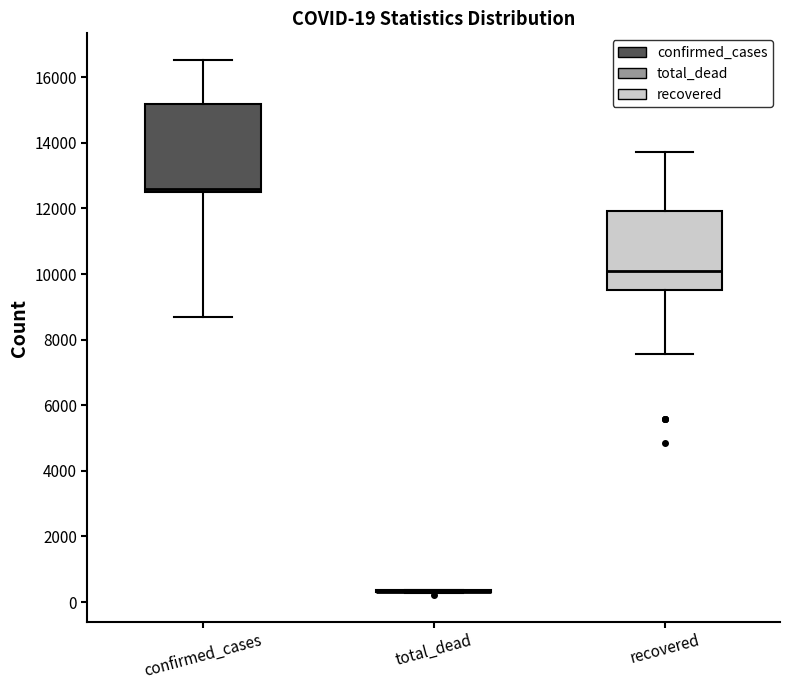

Comparing the boxes themselves (not the whiskers), which one is the tallest?

confirmed_cases